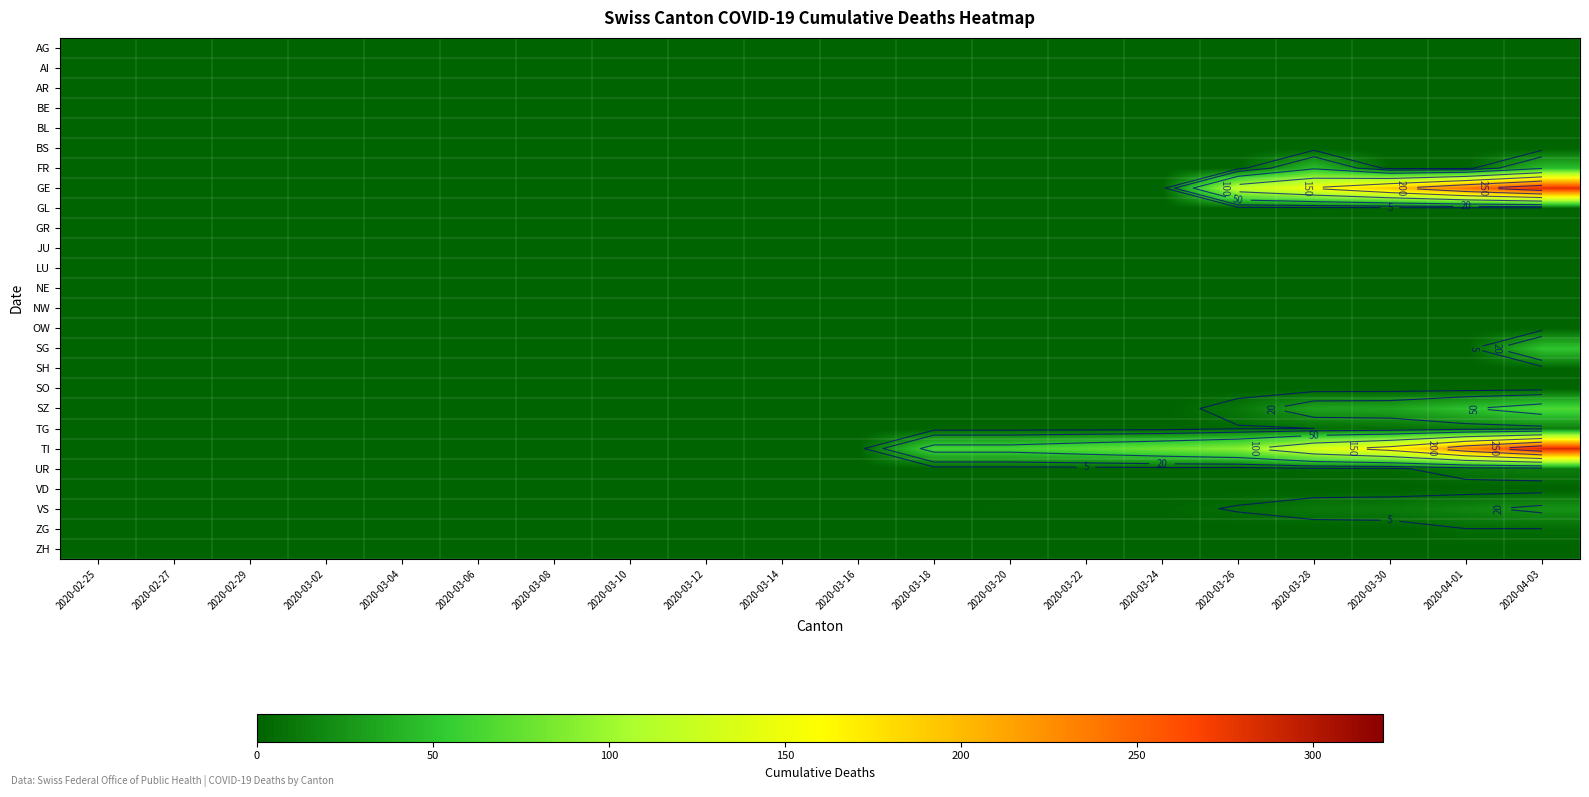

At how many categories does at least one series exceed 16?

9